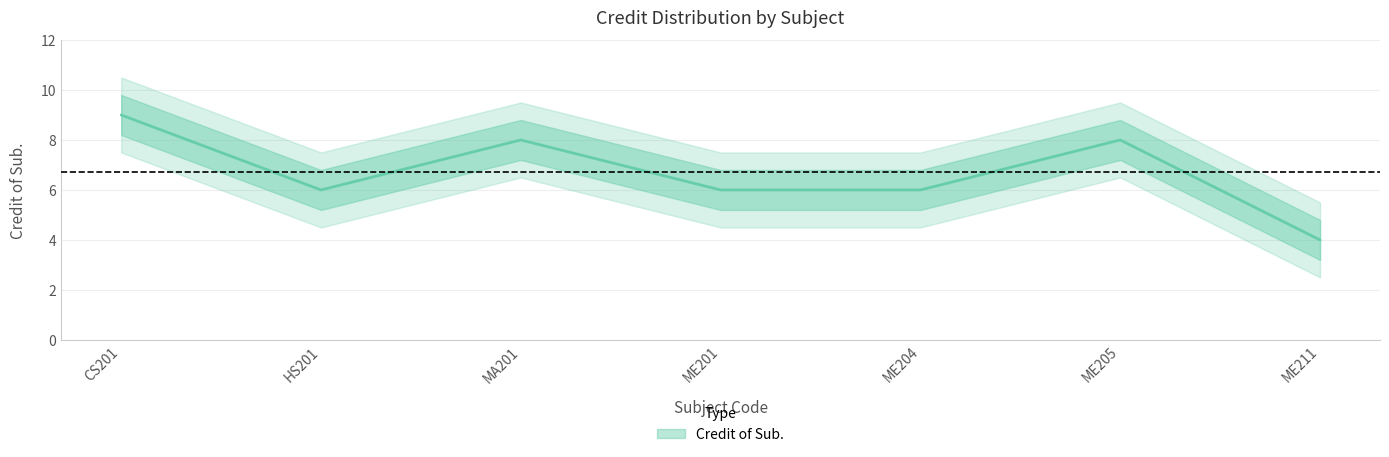

Reading left to right, what are all the values shown in this chart?

CS201=9	HS201=6	MA201=8	ME201=6	ME204=6	ME205=8	ME211=4